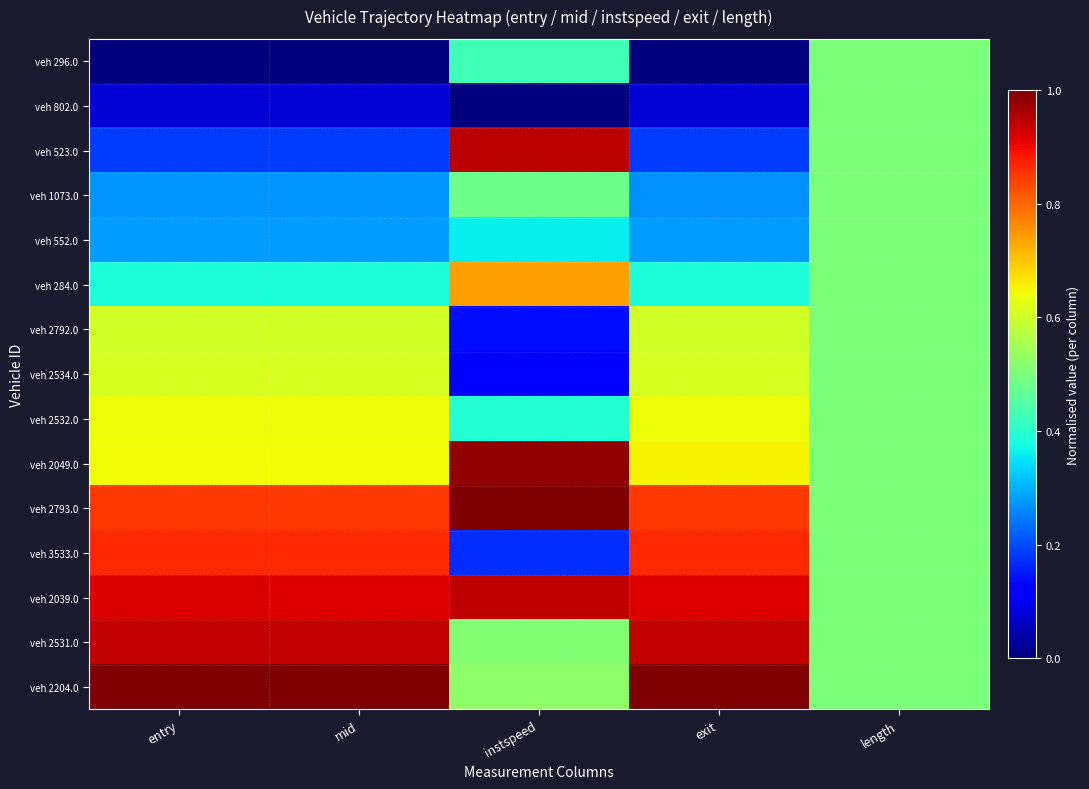

Rank the series at instspeed from lowest to highest value.

veh 802.0, veh 2534.0, veh 2792.0, veh 3533.0, veh 552.0, veh 2532.0, veh 296.0, veh 1073.0, veh 2531.0, veh 2204.0, veh 284.0, veh 2039.0, veh 523.0, veh 2049.0, veh 2793.0